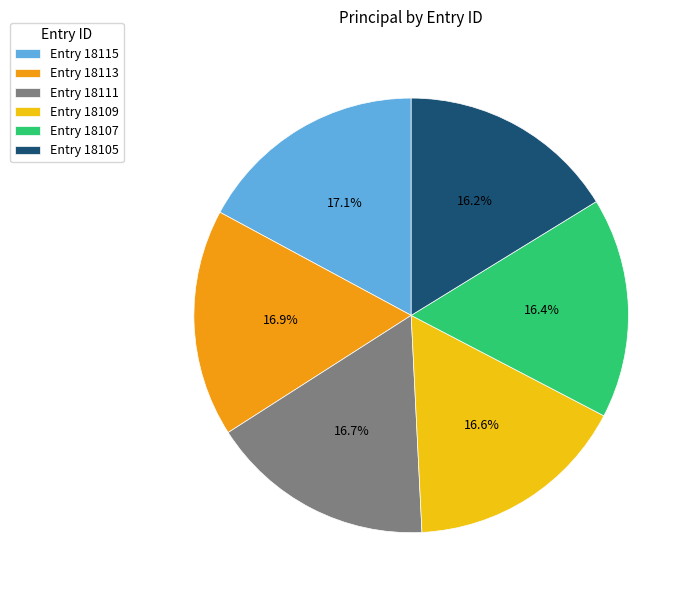

What is the ratio of the value at Entry 18109 to the value at Entry 18105?

1.0